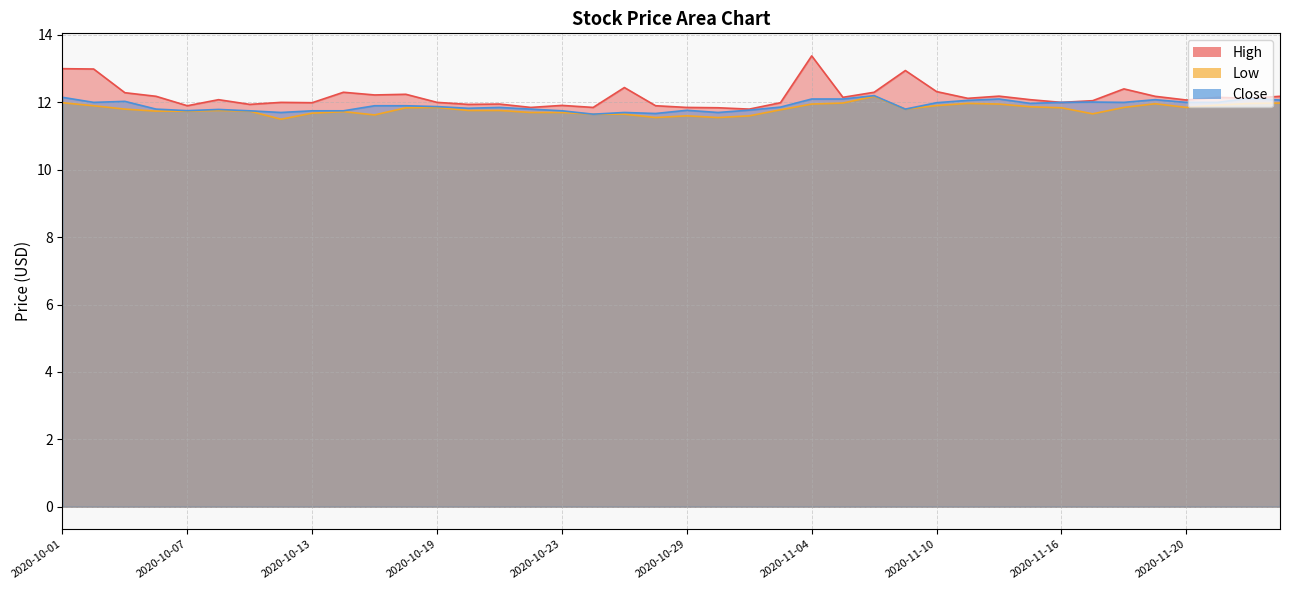

The High series shows 17.7 at 2020-11-12. True or false?

False